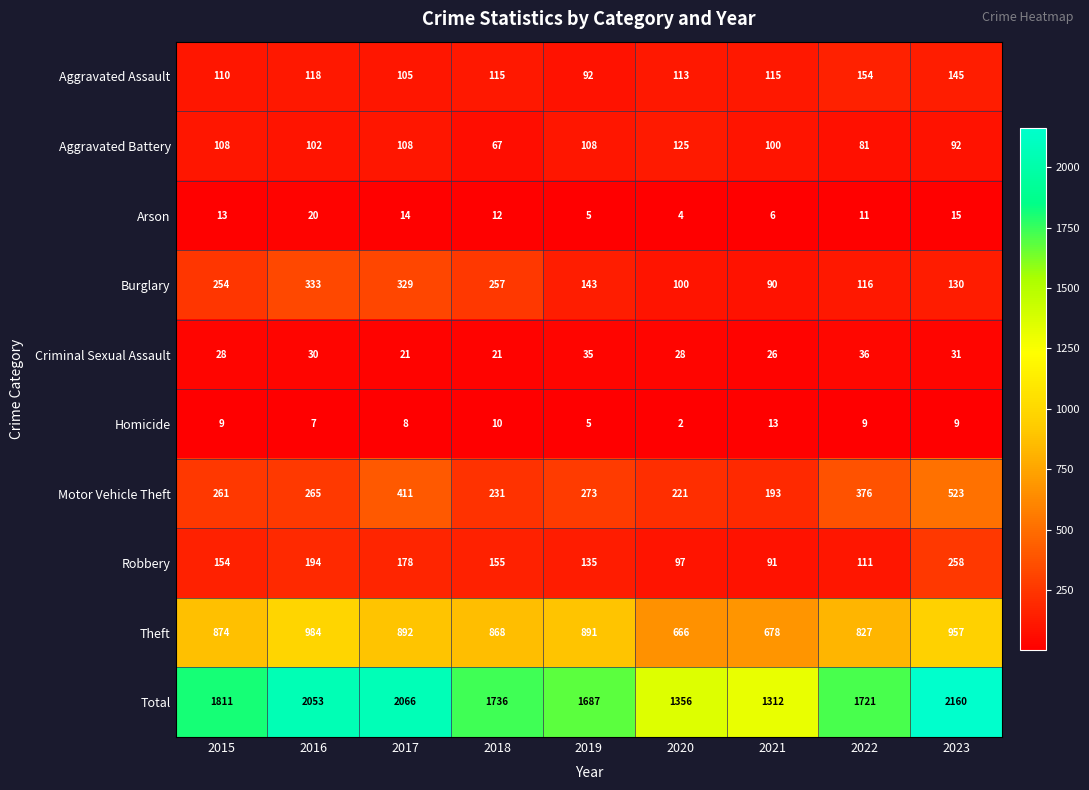

What is the greatest value displayed?

2160